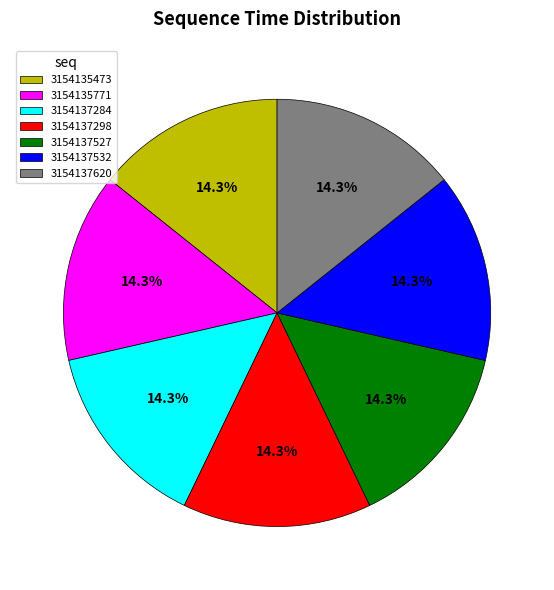

Approximately how many times larger is the value at 3154137532 compared to 3154135473?

1.0